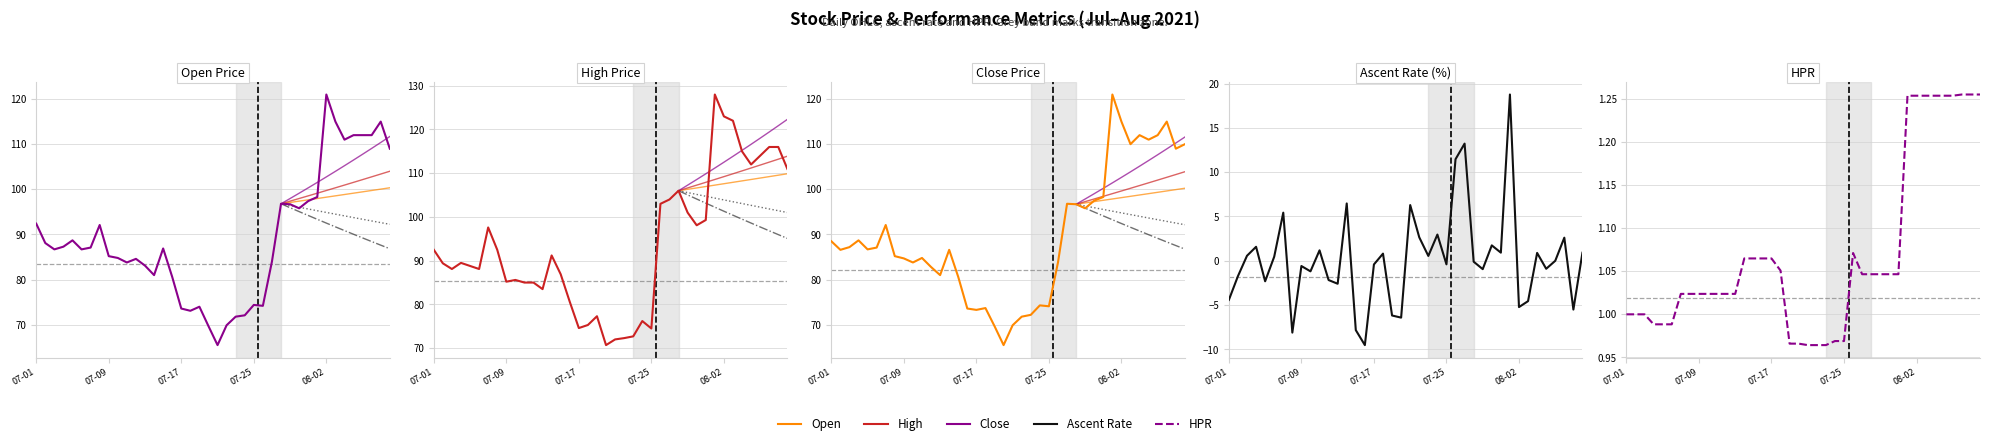

What is the sum of the hpr values at 2021-07-07 and 2021-07-26?

2.1